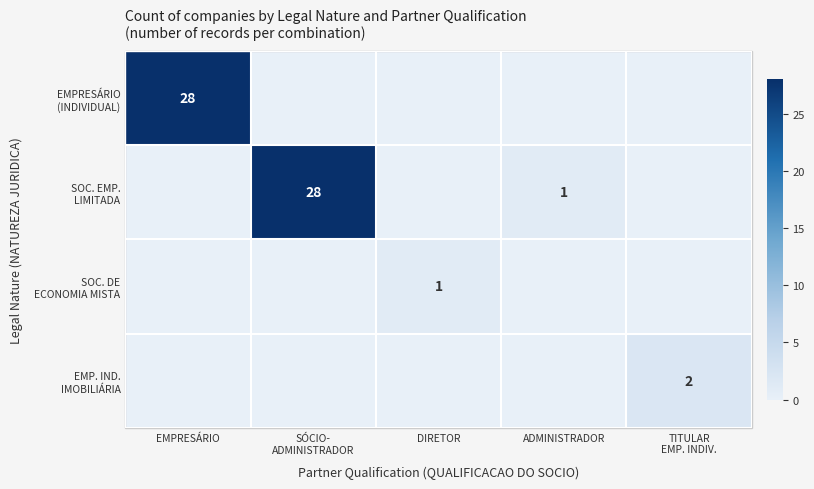

At which label is EMP. IND. IMOBILIÁRIA closest to 1?

EMPRESÁRIO